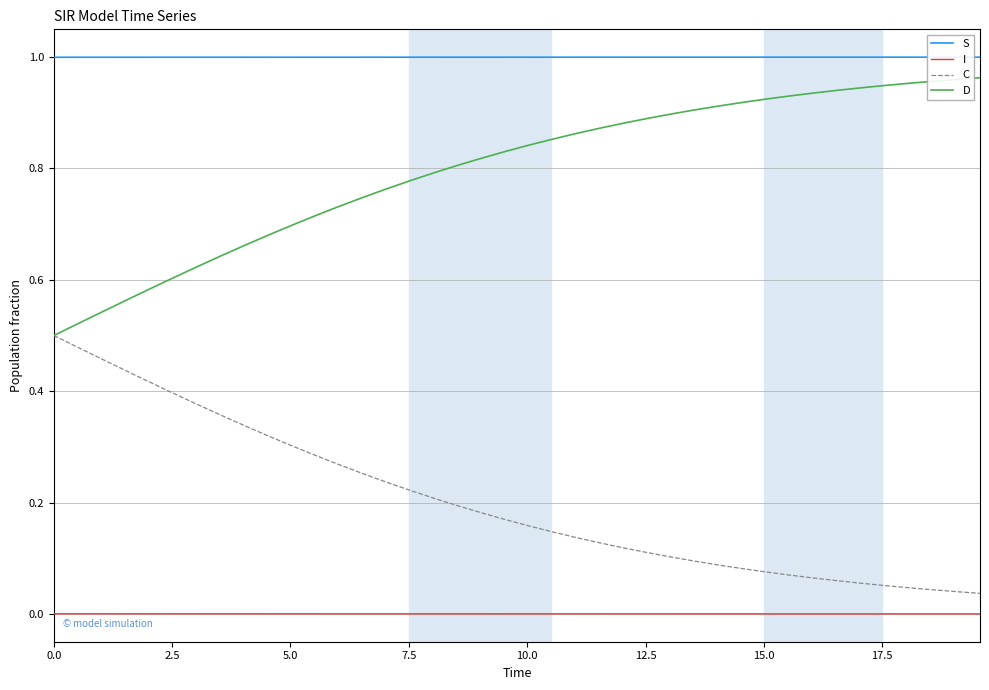

List the series in order of their overall mean, highest first.

S, D, C, I